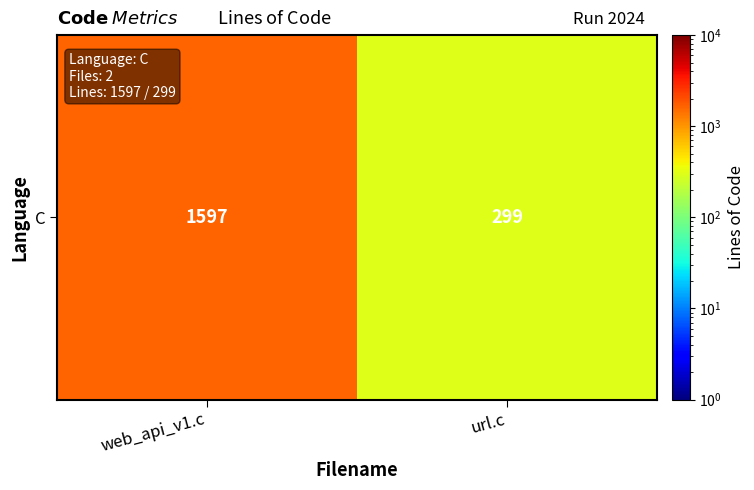

The chart shows a value of 1597 at web_api_v1.c. True or false?

True